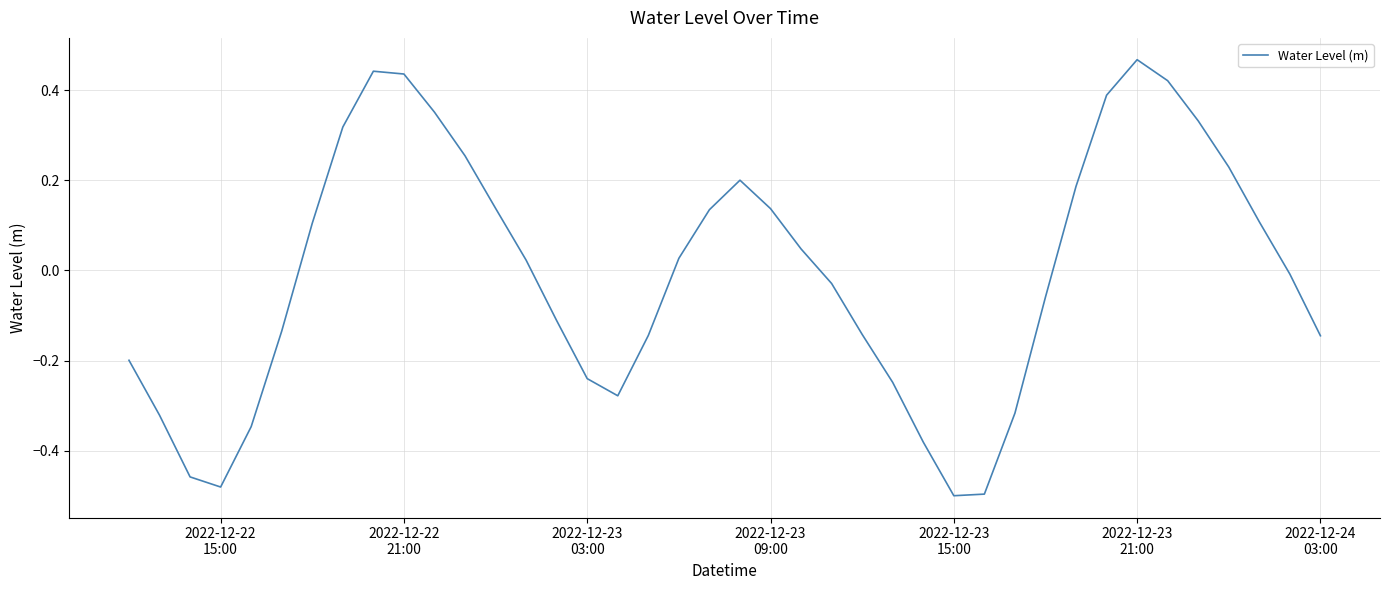

What is the difference between the maximum and minimum values?

1.0